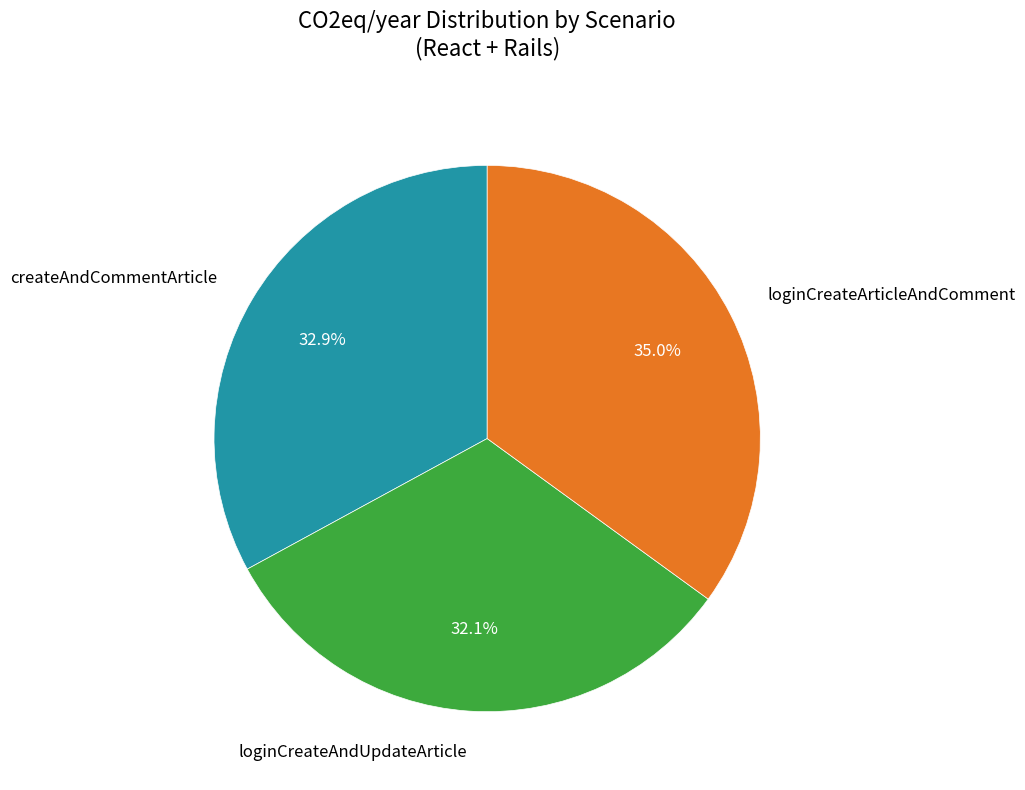

What percentage is NOT represented by loginCreateAndUpdateArticle?

67.9%